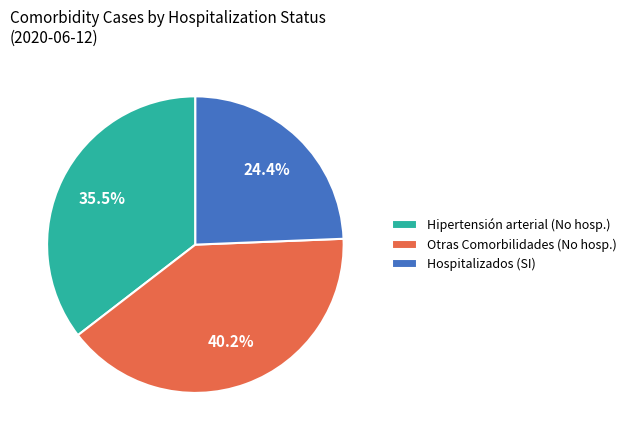

Which slice is the largest?

Otras Comorbilidades (No hosp.)